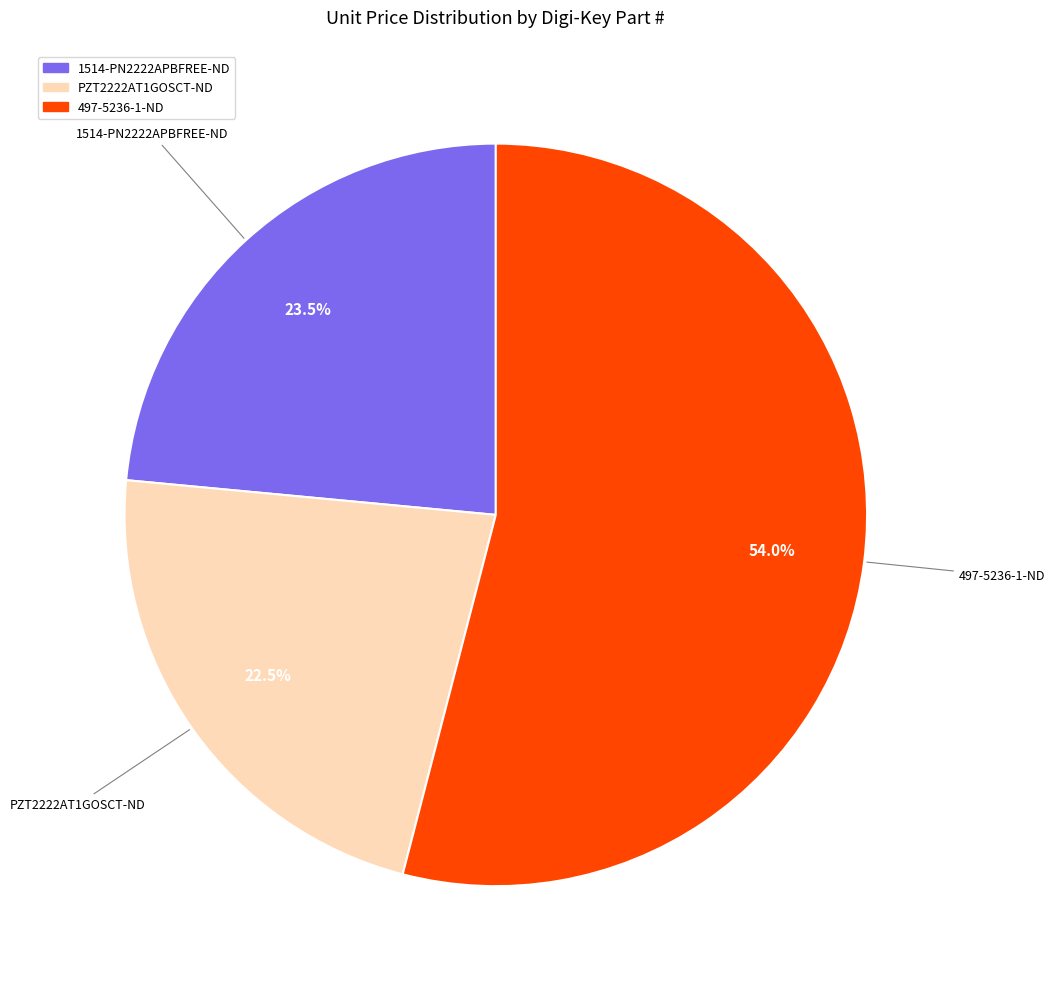

Which slice is the largest?

497-5236-1-ND